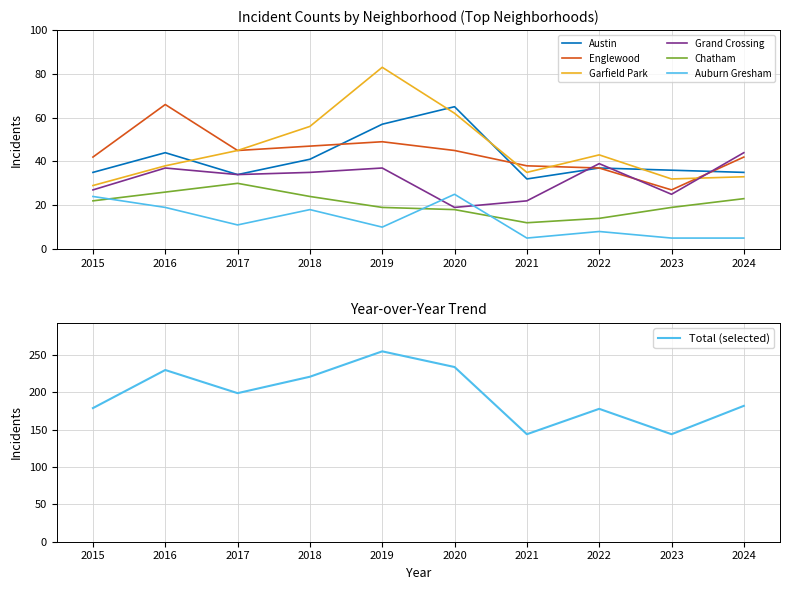

The Chatham series shows 23 at 2024. True or false?

True